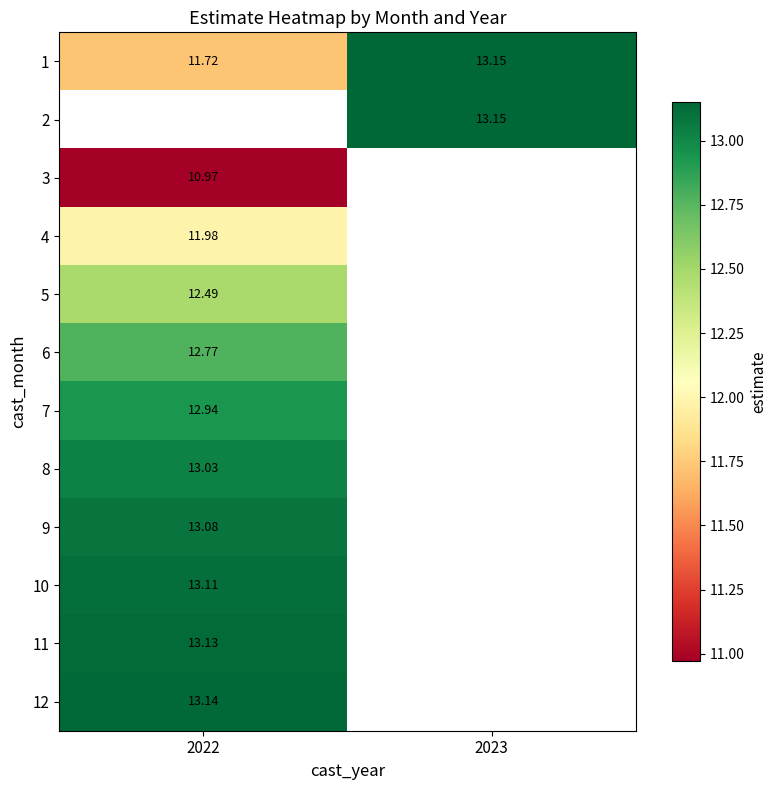

At which label does 12 reach its minimum?

2022